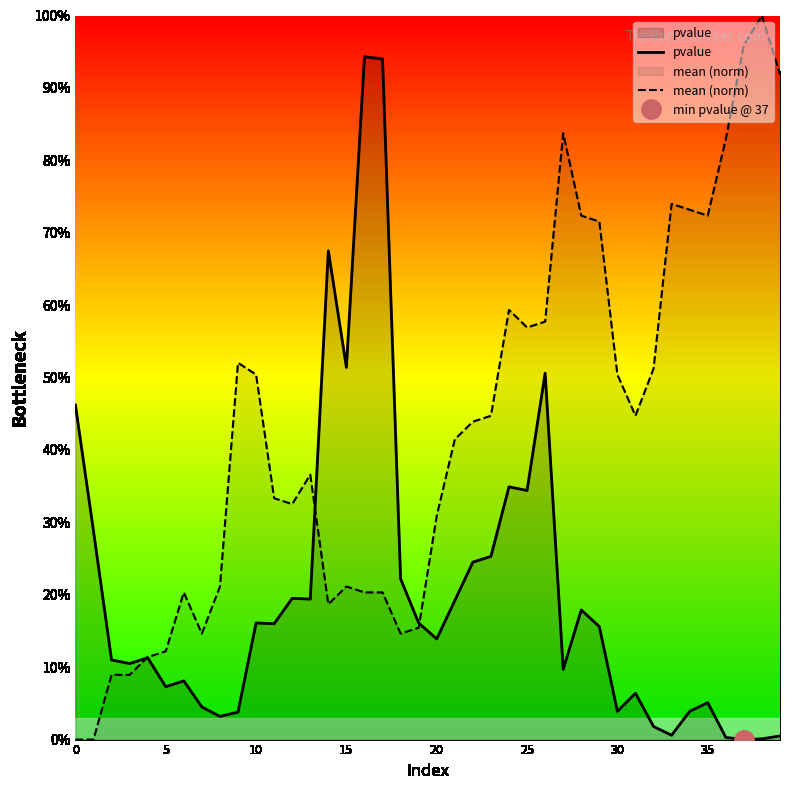

Which series has the largest total across all categories?

mean (norm)